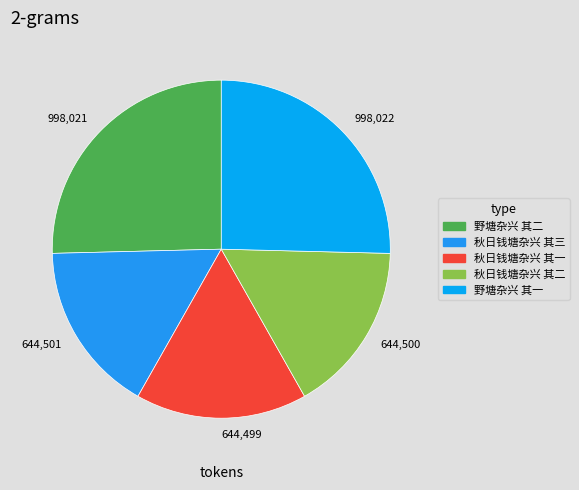

Is it true that 644,501 is 16% of the pie?

True